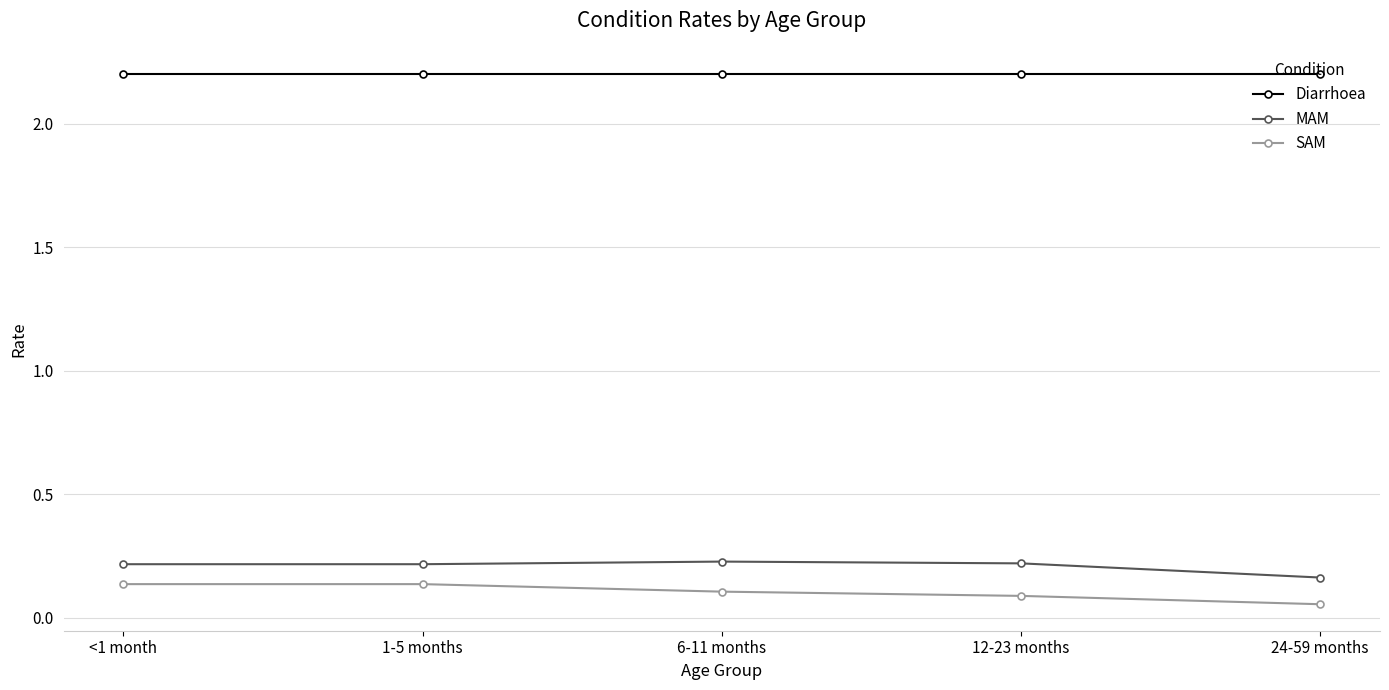

What is the greatest value displayed?

2.2